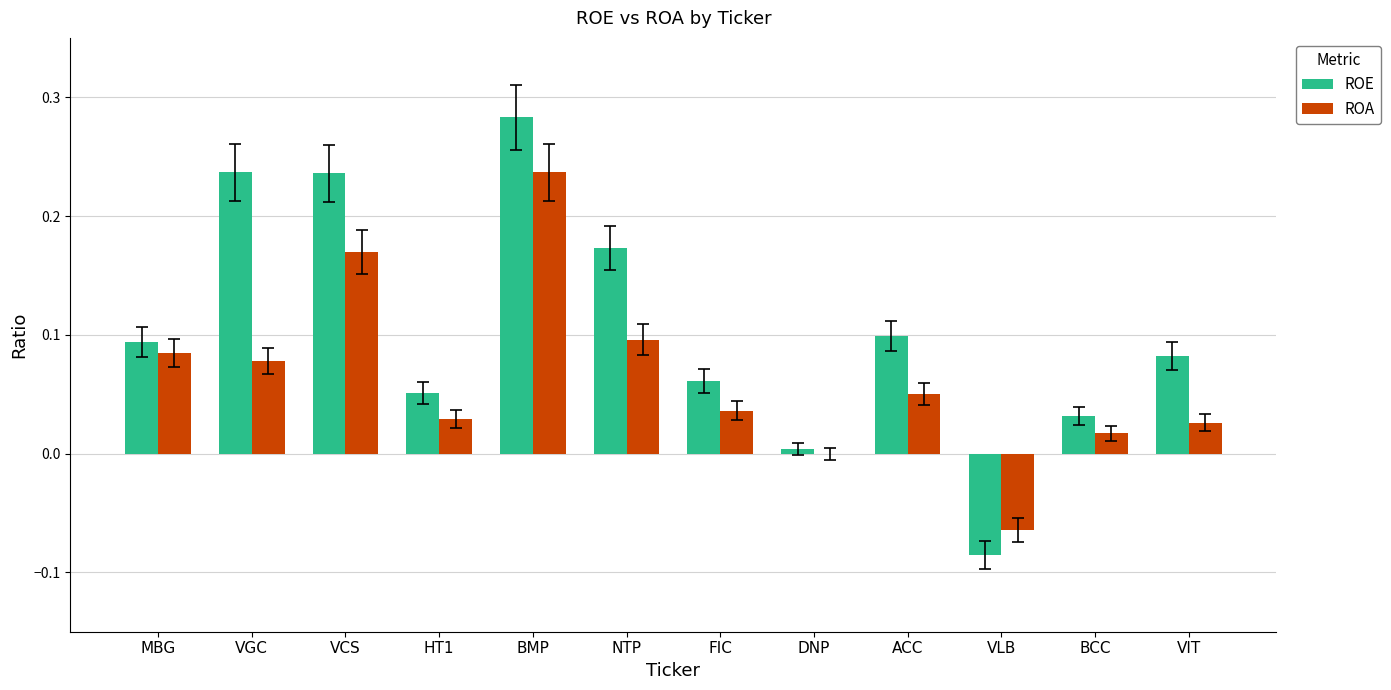

Is the value of ROA at VLB greater than the value of ROE at FIC?

No